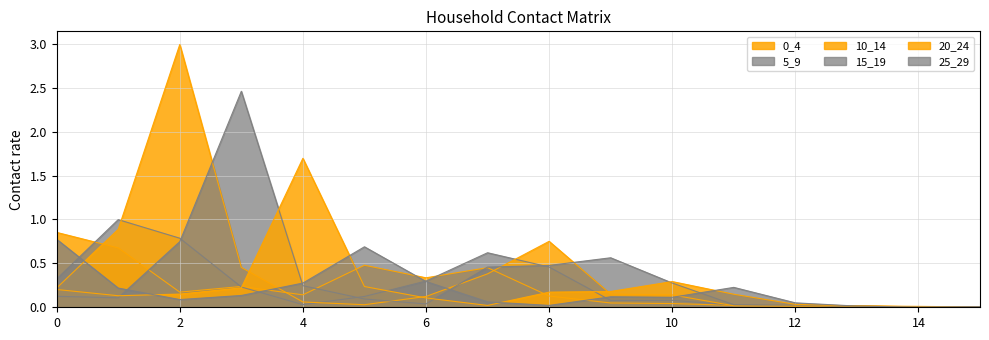

At 0, list the series in order from smallest to largest.

15_19, 20_24, 10_14, 5_9, 25_29, 0_4